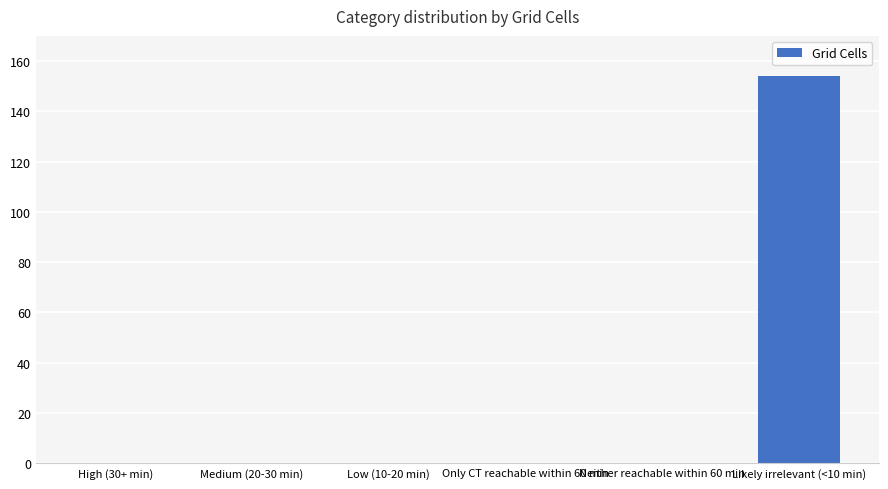

Between Likely irrelevant (<10 min) and Medium (20-30 min), which is larger?

Likely irrelevant (<10 min)